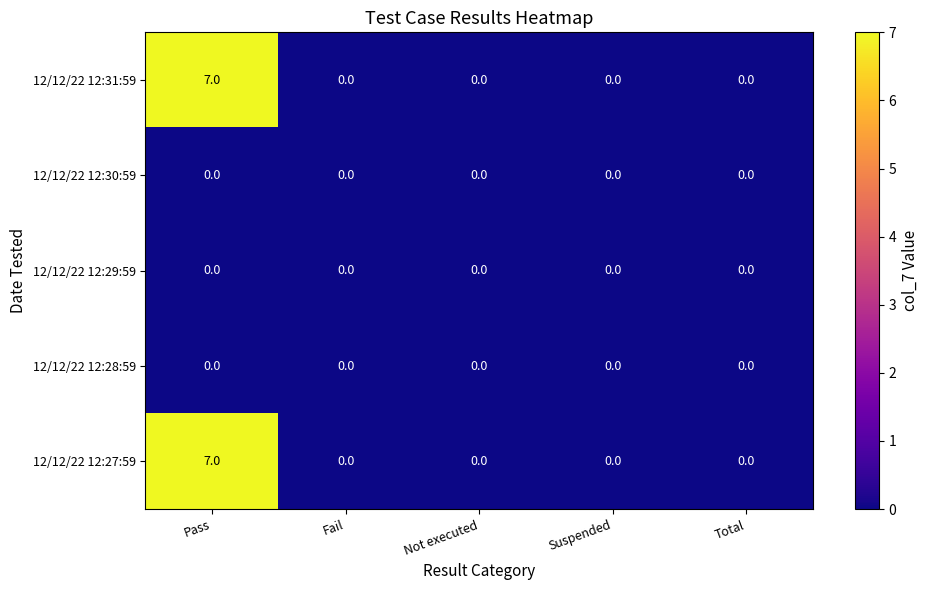

What is the difference between the maximum and minimum values in the 12/12/22 12:27:59 series?

7